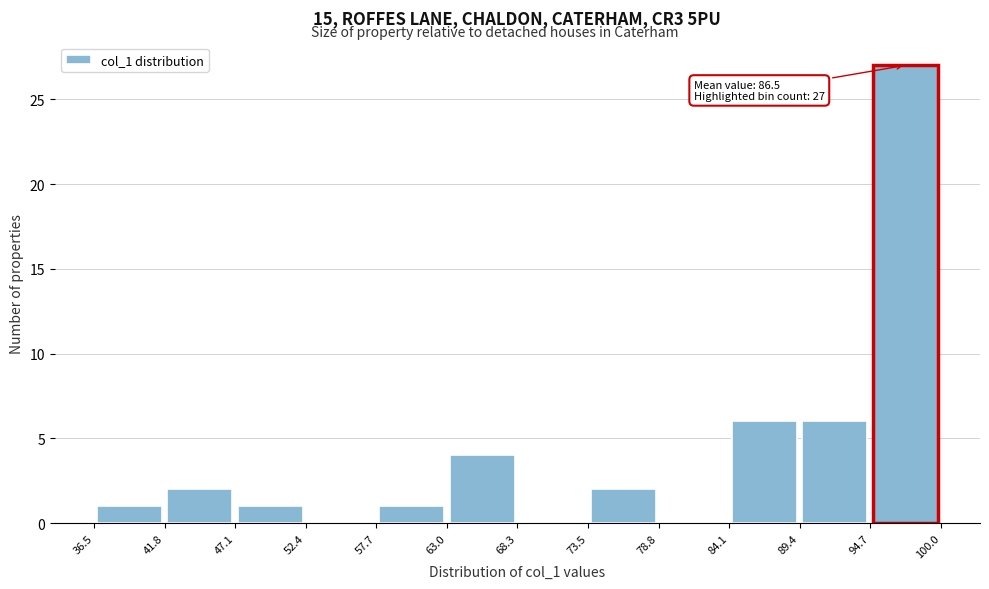

Over which range of the x-axis is the bar tallest?

94.7 to 100.0